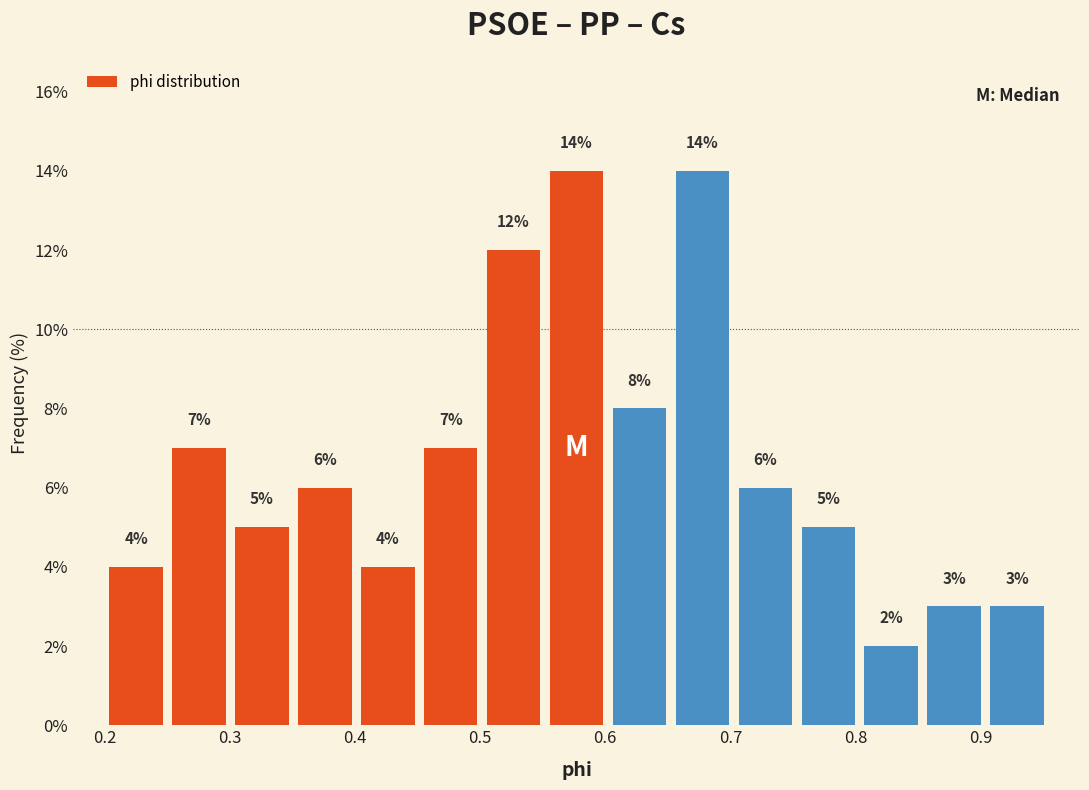

Reading left to right, transcribe this chart: for each bar, give the range it covers on the x-axis and its height. The bar edges are not printed on the chart, so give them approximately, as read against the axis.

0.20 to 0.25: 4
0.25 to 0.30: 7
0.30 to 0.35: 5
0.35 to 0.40: 6
0.40 to 0.45: 4
0.45 to 0.50: 7
0.50 to 0.55: 12
0.55 to 0.60: 14
0.60 to 0.65: 8
0.65 to 0.70: 14
0.70 to 0.75: 6
0.75 to 0.80: 5
0.80 to 0.85: 2
0.85 to 0.90: 3
0.90 to 0.95: 3